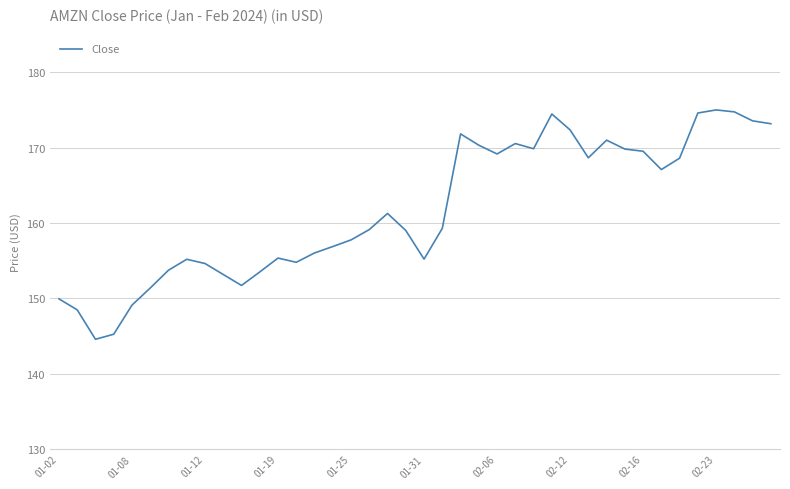

What is the smallest value displayed?

144.6